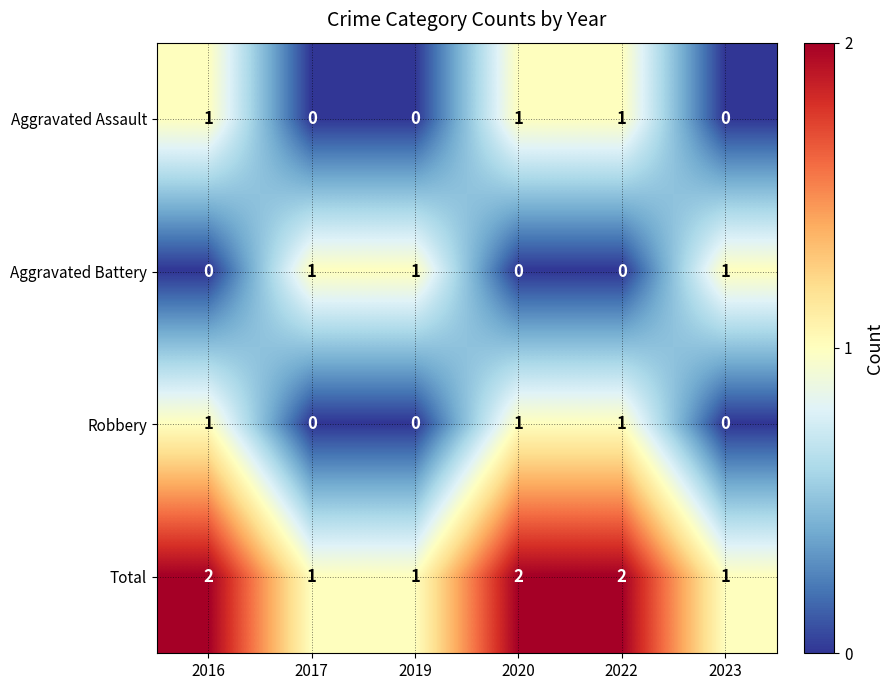

True or false: Aggravated Battery has a value of 1 at 2019.

True